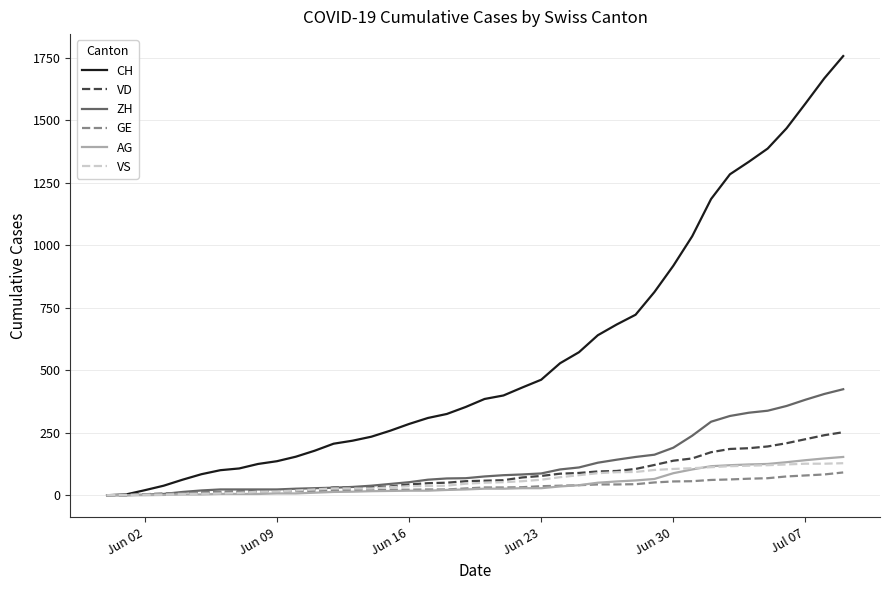

Which series has the largest range (max minus min)?

CH